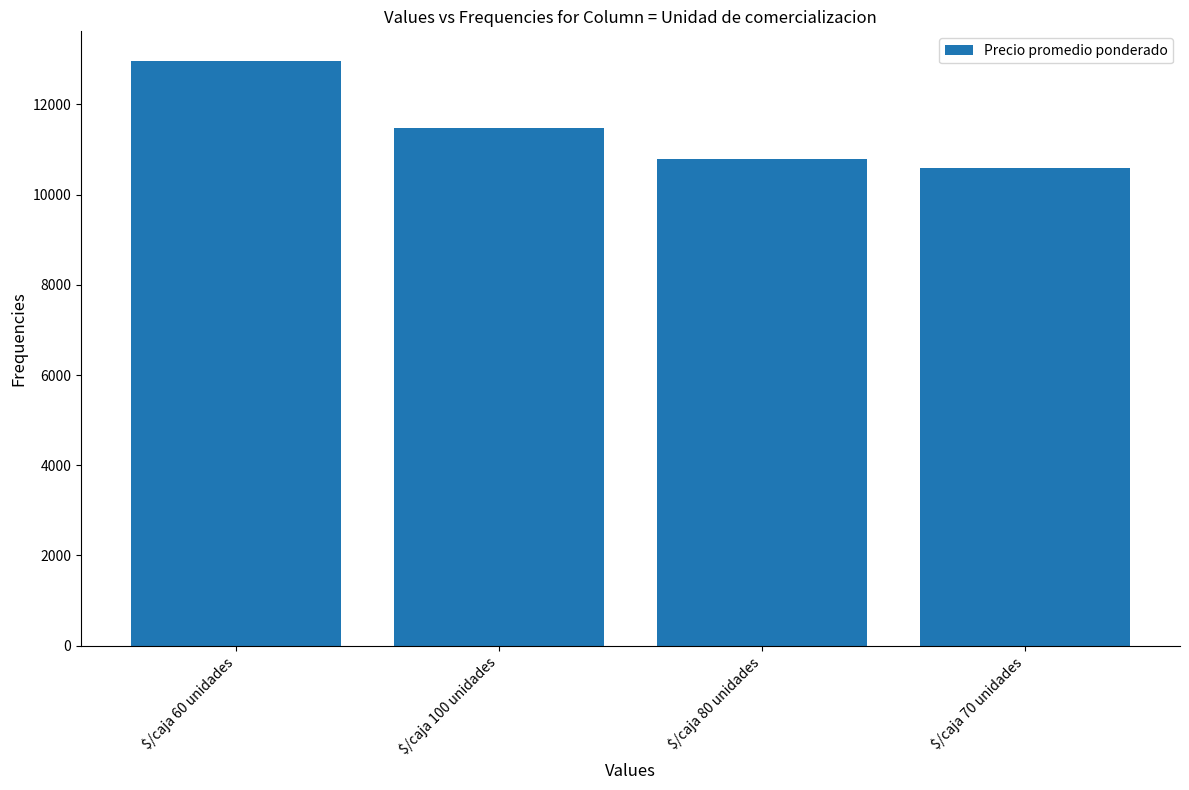

Reading right to left, extract all data points from this chart.

10583	10786	11472	12971